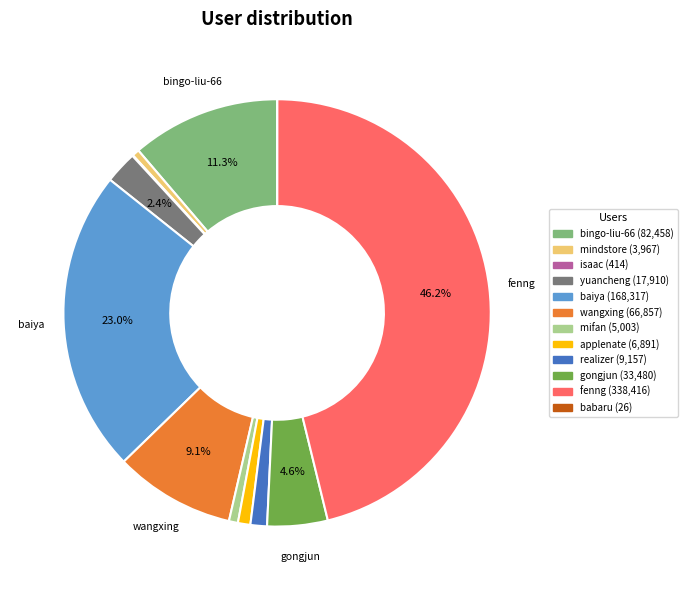

Is the sum of yuancheng and applenate greater than half?

No